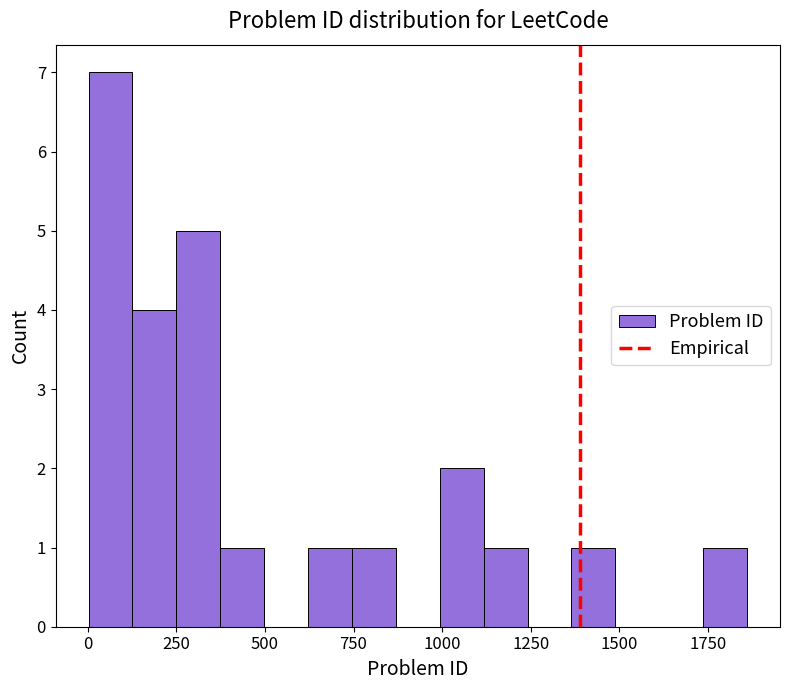

Around what value on the x-axis is the tallest bar? Give the approximate position of its centre, as read against the axis.

50